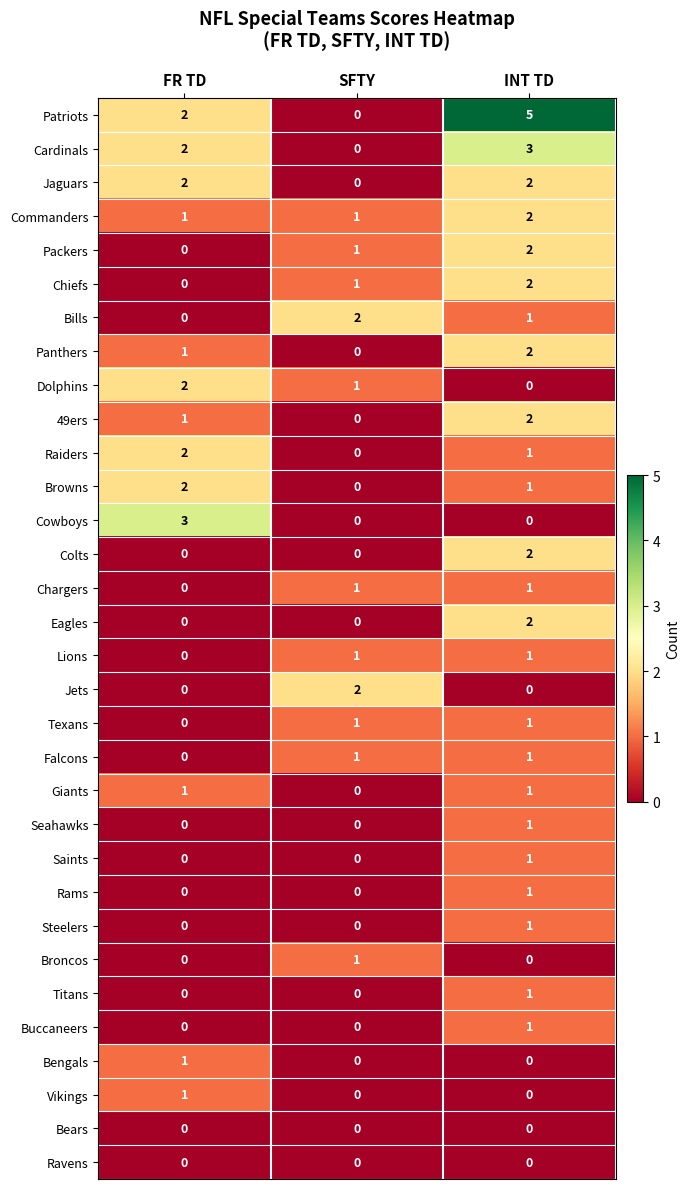

Which category has the lowest value in the Cardinals series?

SFTY